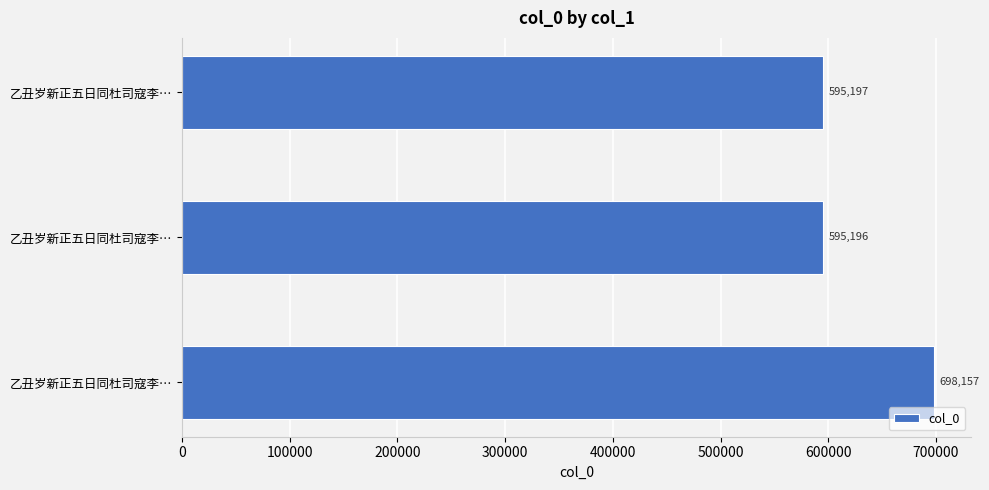

How many data points are less than 595197?

1